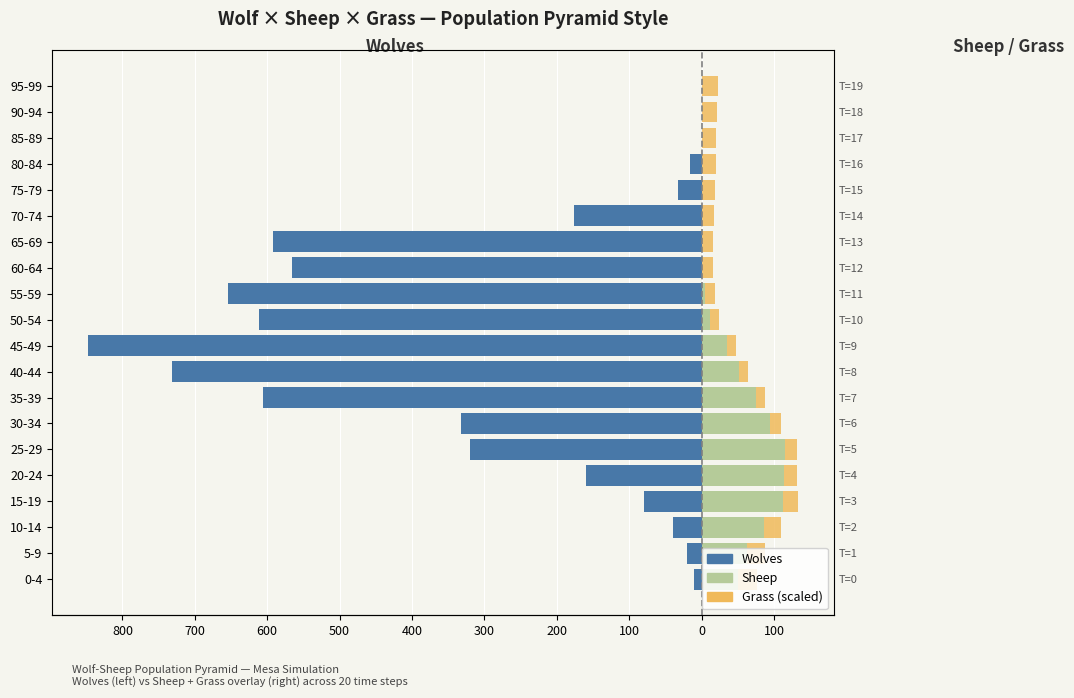

How many bars are there in total?

60